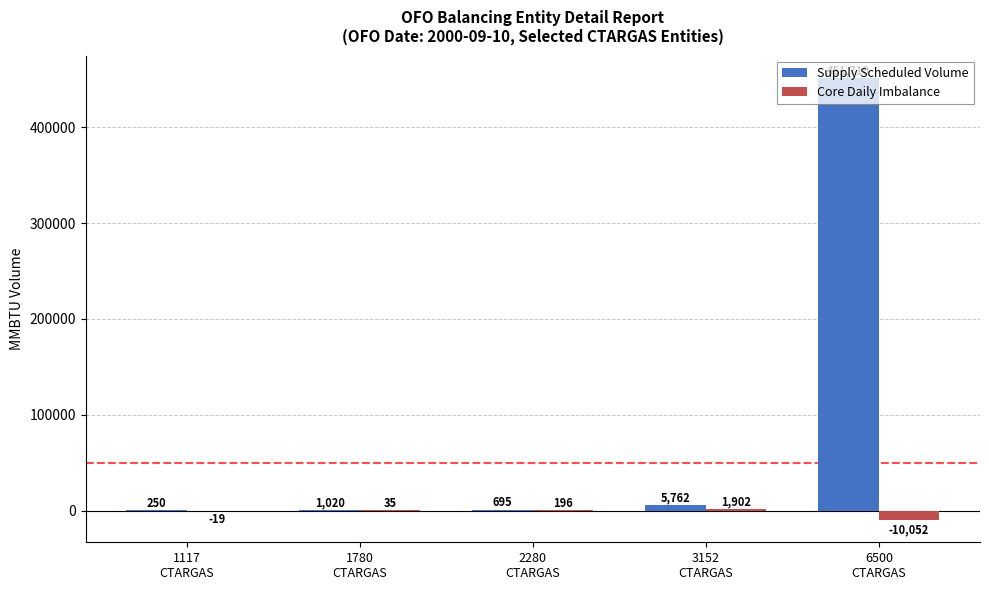

What is the sum of all Core Daily Imbalance values?

-7938